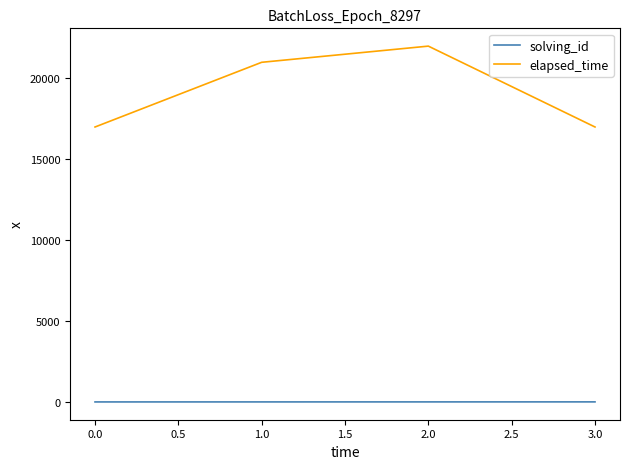

Is this an area chart (filled region under the line)?

No